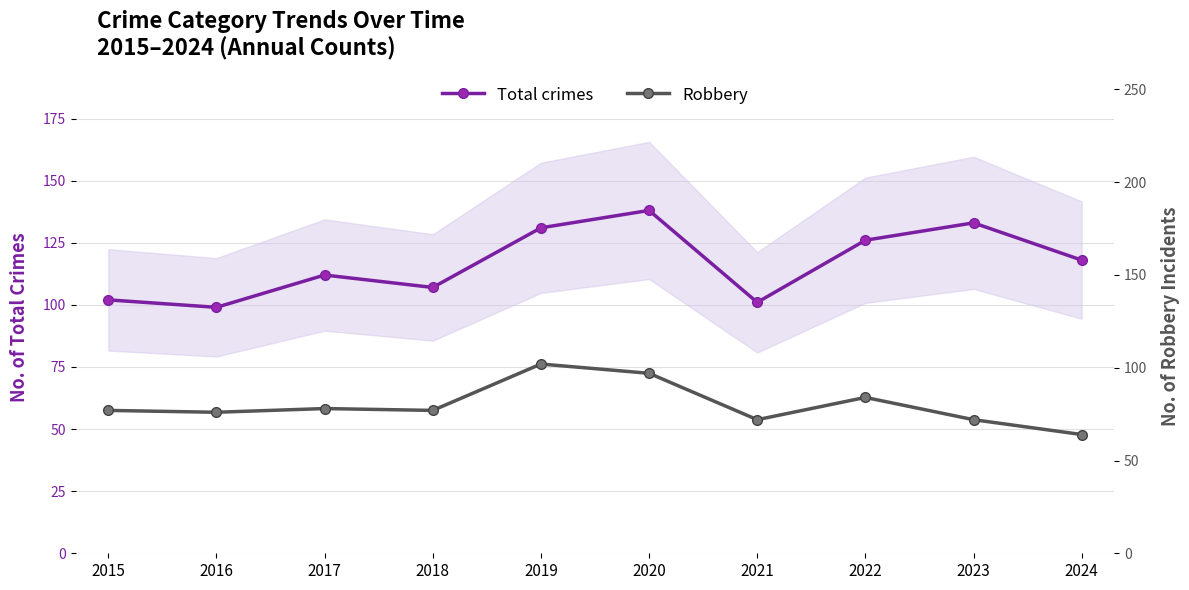

What is the value of the Total crimes point at the 1st from the left?

102